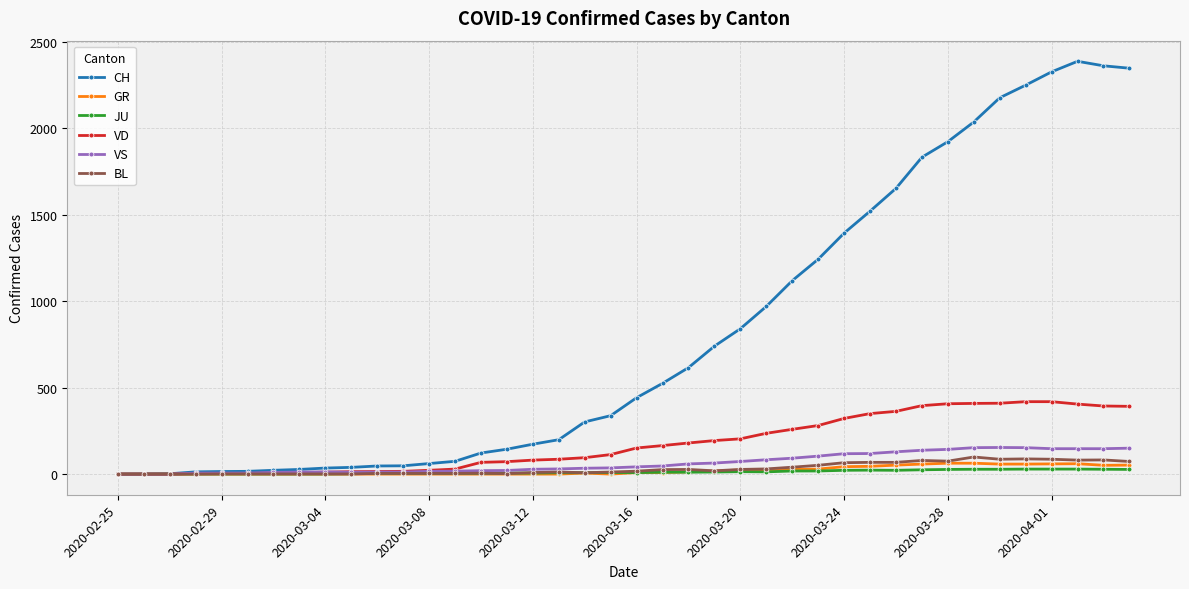

What is the average value of the VD series?

175